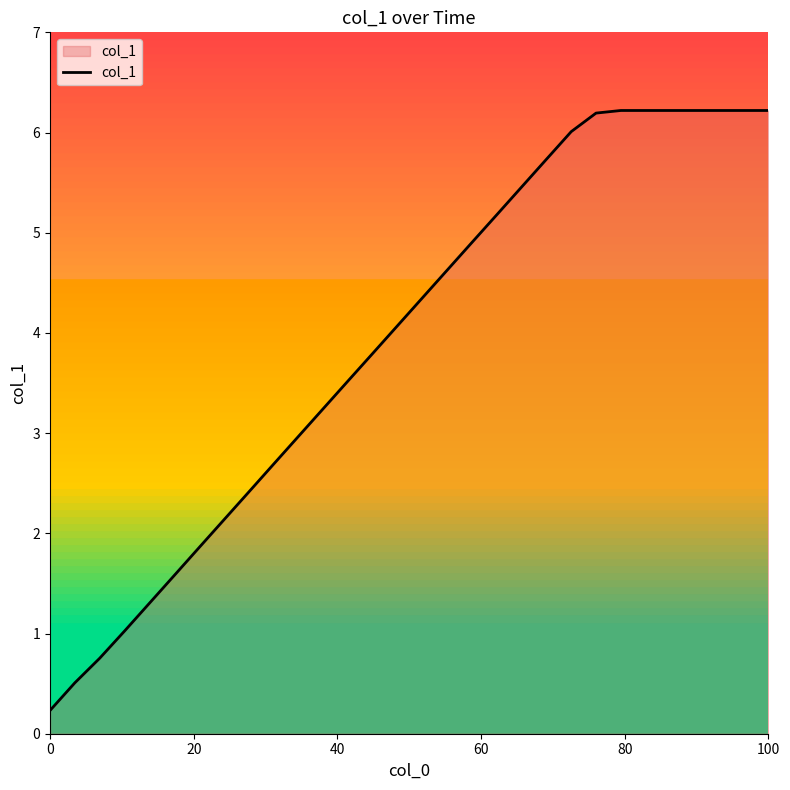

What is the smallest value displayed?

0.2